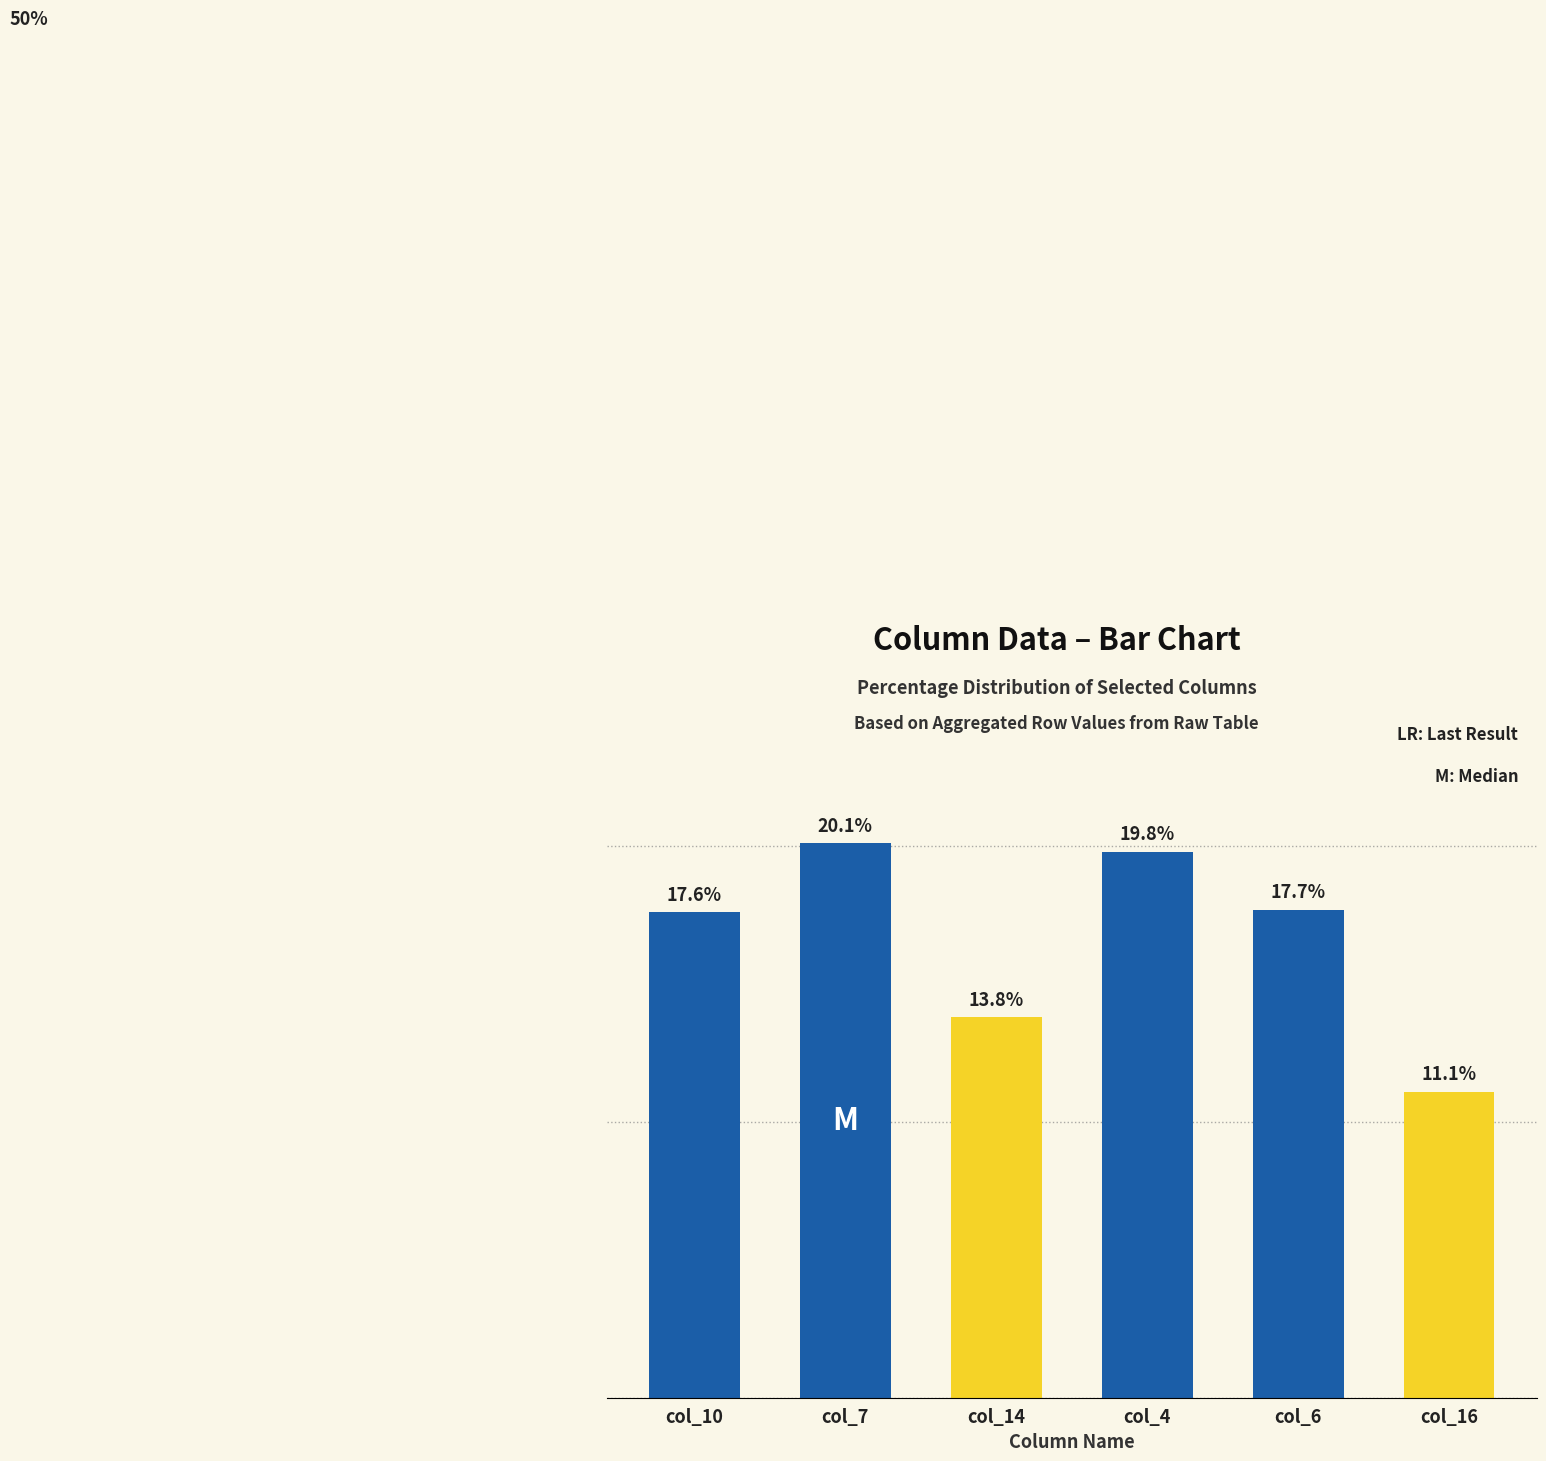

Where does the data first go above 17?

col_10